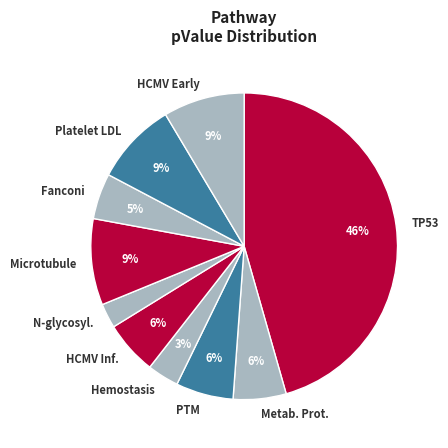

Is there any slice that represents more than half of the pie?

No